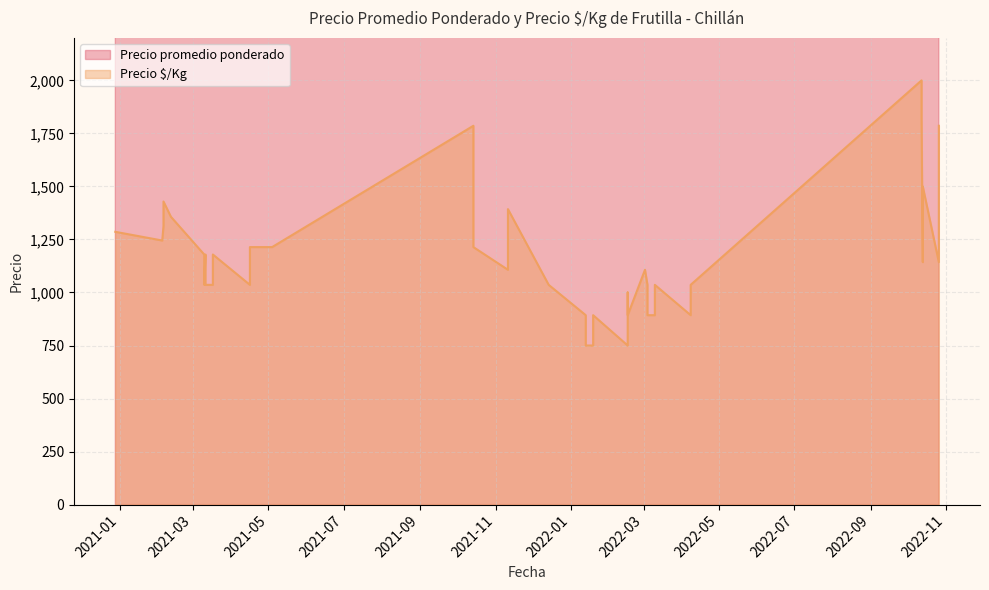

What is the difference between the maximum and second lowest values in the Precio $/Kg series?

1250